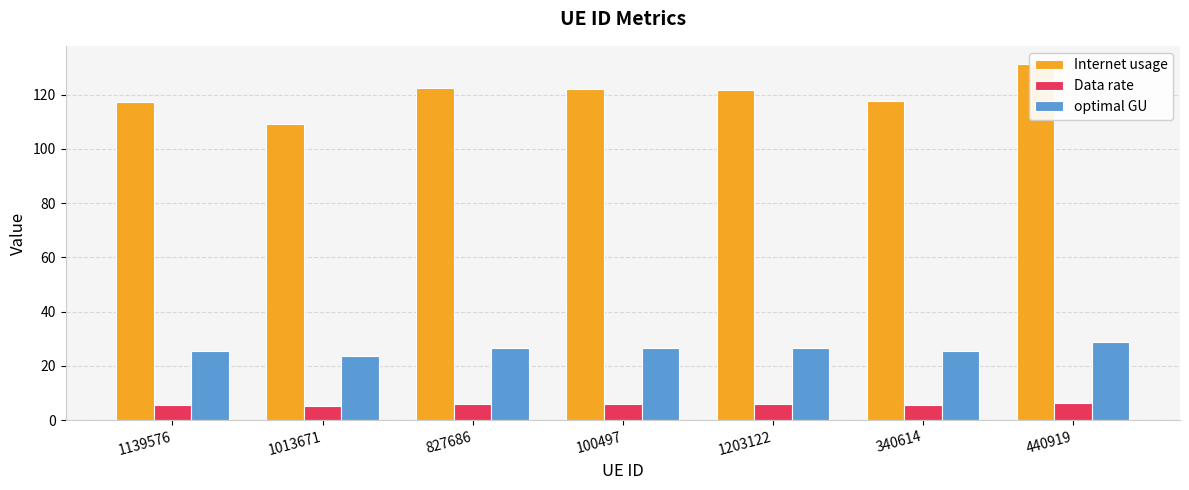

At which category is the sum across all series the highest?

440919